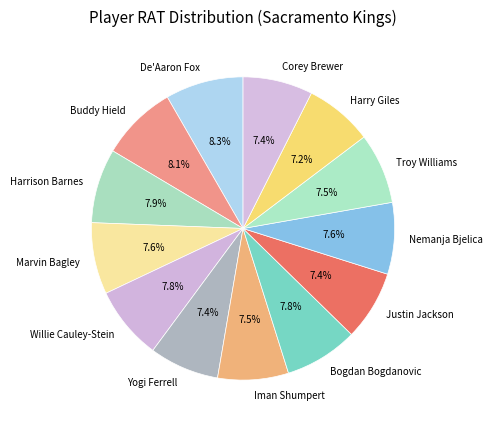

Does De'Aaron Fox represent more than half of the total?

No